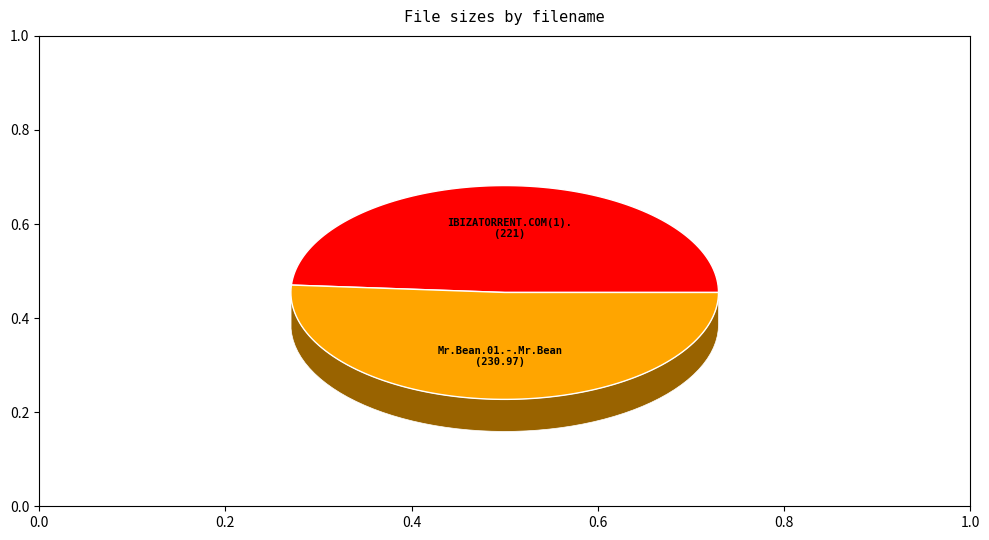

What percentage is NOT represented by /Mr.Bean.01.-.Mr.Bean.avi?

48.9%